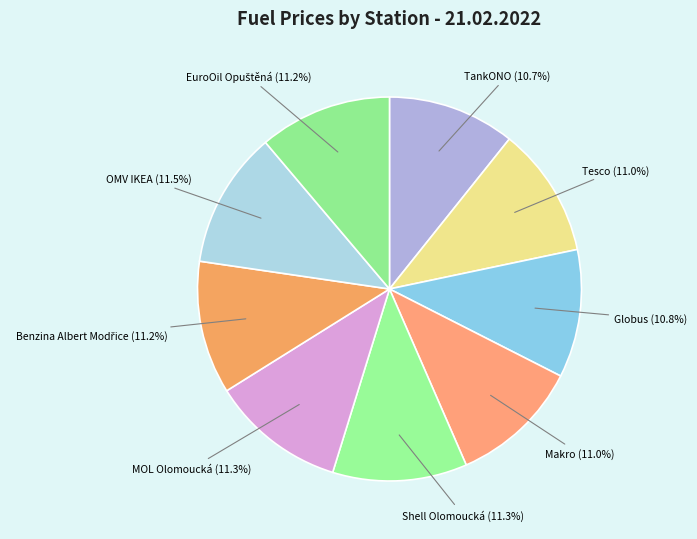

Is there any slice that represents more than half of the pie?

No